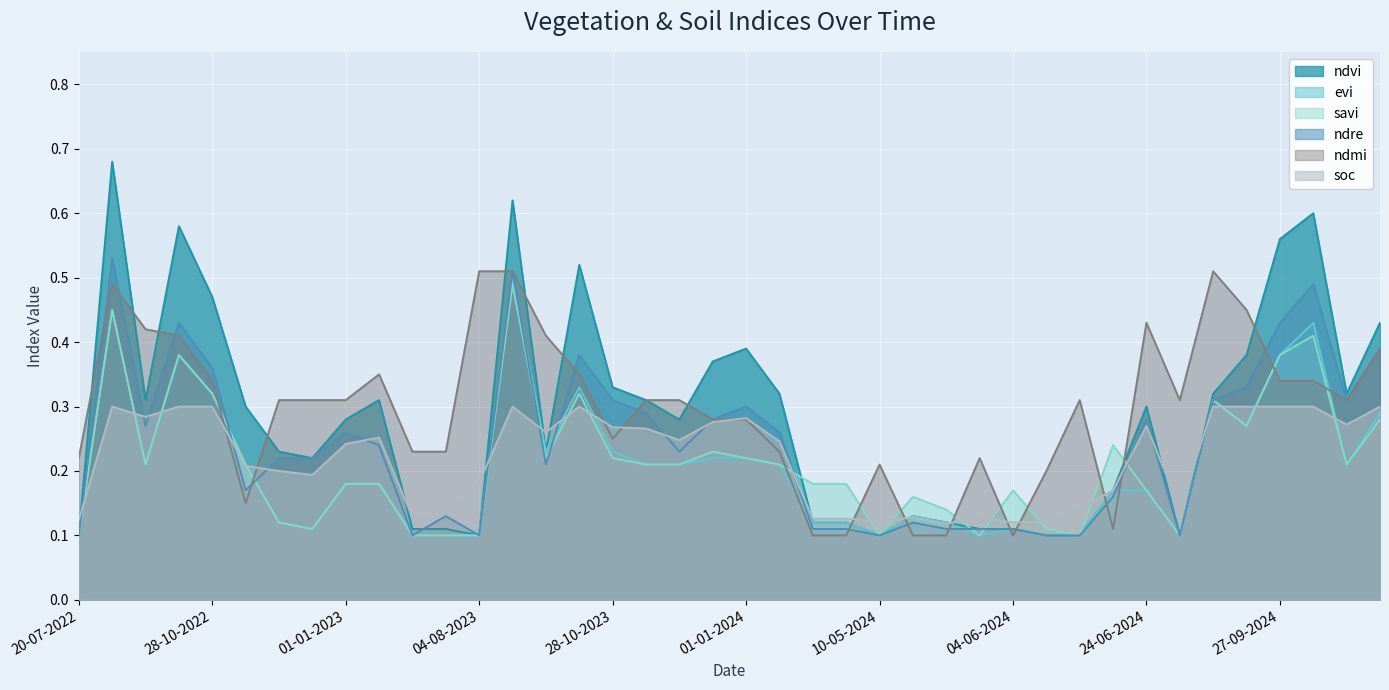

Reading right to left, list all the values displayed in this chart.

ndvi: 11-11-2024=0.4	01-11-2024=0.3	12-10-2024=0.6	27-09-2024=0.6	12-09-2024=0.4	28-08-2024=0.3	29-07-2024=0.1	24-06-2024=0.3	19-06-2024=0.2	14-06-2024=0.1	09-06-2024=0.1	04-06-2024=0.1	30-05-2024=0.1	25-05-2024=0.1	20-05-2024=0.1	10-05-2024=0.1	05-05-2024=0.1	30-04-2024=0.1	11-01-2024=0.3	01-01-2024=0.4	12-12-2023=0.4	27-11-2023=0.3	12-11-2023=0.3	28-10-2023=0.3	13-10-2023=0.5	18-09-2023=0.2	29-08-2023=0.6	04-08-2023=0.1	10-07-2023=0.1	20-06-2023=0.1	11-01-2023=0.3	01-01-2023=0.3	12-12-2022=0.2	27-11-2022=0.2	12-11-2022=0.3	28-10-2022=0.5	08-10-2022=0.6	28-09-2022=0.3	03-09-2022=0.7	20-07-2022=0.1
evi: 11-11-2024=0.3	01-11-2024=0.2	12-10-2024=0.4	27-09-2024=0.4	12-09-2024=0.3	28-08-2024=0.3	29-07-2024=0.1	24-06-2024=0.2	19-06-2024=0.2	14-06-2024=0.1	09-06-2024=0.1	04-06-2024=0.1	30-05-2024=0.1	25-05-2024=0.1	20-05-2024=0.1	10-05-2024=0.1	05-05-2024=0.1	30-04-2024=0.1	11-01-2024=0.2	01-01-2024=0.2	12-12-2023=0.2	27-11-2023=0.2	12-11-2023=0.2	28-10-2023=0.2	13-10-2023=0.3	18-09-2023=0.2	29-08-2023=0.5	04-08-2023=0.1	10-07-2023=0.1	20-06-2023=0.1	11-01-2023=0.2	01-01-2023=0.2	12-12-2022=0.1	27-11-2022=0.1	12-11-2022=0.2	28-10-2022=0.3	08-10-2022=0.4	28-09-2022=0.2	03-09-2022=0.5	20-07-2022=0.1
savi: 11-11-2024=0.3	01-11-2024=0.2	12-10-2024=0.4	27-09-2024=0.4	12-09-2024=0.3	28-08-2024=0.3	29-07-2024=0.1	24-06-2024=0.2	19-06-2024=0.2	14-06-2024=0.1	09-06-2024=0.1	04-06-2024=0.2	30-05-2024=0.1	25-05-2024=0.1	20-05-2024=0.2	10-05-2024=0.1	05-05-2024=0.2	30-04-2024=0.2	11-01-2024=0.2	01-01-2024=0.2	12-12-2023=0.2	27-11-2023=0.2	12-11-2023=0.2	28-10-2023=0.2	13-10-2023=0.3	18-09-2023=0.2	29-08-2023=0.5	04-08-2023=0.1	10-07-2023=0.1	20-06-2023=0.1	11-01-2023=0.2	01-01-2023=0.2	12-12-2022=0.1	27-11-2022=0.1	12-11-2022=0.2	28-10-2022=0.3	08-10-2022=0.4	28-09-2022=0.2	03-09-2022=0.5	20-07-2022=0.1
ndre: 11-11-2024=0.4	01-11-2024=0.3	12-10-2024=0.5	27-09-2024=0.4	12-09-2024=0.3	28-08-2024=0.3	29-07-2024=0.1	24-06-2024=0.3	19-06-2024=0.2	14-06-2024=0.1	09-06-2024=0.1	04-06-2024=0.1	30-05-2024=0.1	25-05-2024=0.1	20-05-2024=0.1	10-05-2024=0.1	05-05-2024=0.1	30-04-2024=0.1	11-01-2024=0.3	01-01-2024=0.3	12-12-2023=0.3	27-11-2023=0.2	12-11-2023=0.3	28-10-2023=0.3	13-10-2023=0.4	18-09-2023=0.2	29-08-2023=0.5	04-08-2023=0.1	10-07-2023=0.1	20-06-2023=0.1	11-01-2023=0.2	01-01-2023=0.3	12-12-2022=0.2	27-11-2022=0.2	12-11-2022=0.2	28-10-2022=0.4	08-10-2022=0.4	28-09-2022=0.3	03-09-2022=0.5	20-07-2022=0.1
ndmi: 11-11-2024=0.4	01-11-2024=0.3	12-10-2024=0.3	27-09-2024=0.3	12-09-2024=0.5	28-08-2024=0.5	29-07-2024=0.3	24-06-2024=0.4	19-06-2024=0.1	14-06-2024=0.3	09-06-2024=0.2	04-06-2024=0.1	30-05-2024=0.2	25-05-2024=0.1	20-05-2024=0.1	10-05-2024=0.2	05-05-2024=0.1	30-04-2024=0.1	11-01-2024=0.2	01-01-2024=0.3	12-12-2023=0.3	27-11-2023=0.3	12-11-2023=0.3	28-10-2023=0.2	13-10-2023=0.3	18-09-2023=0.4	29-08-2023=0.5	04-08-2023=0.5	10-07-2023=0.2	20-06-2023=0.2	11-01-2023=0.3	01-01-2023=0.3	12-12-2022=0.3	27-11-2022=0.3	12-11-2022=0.1	28-10-2022=0.3	08-10-2022=0.4	28-09-2022=0.4	03-09-2022=0.5	20-07-2022=0.2
soc: 11-11-2024=0.3	01-11-2024=0.3	12-10-2024=0.3	27-09-2024=0.3	12-09-2024=0.3	28-08-2024=0.3	29-07-2024=0.1	24-06-2024=0.3	19-06-2024=0.2	14-06-2024=0.1	09-06-2024=0.1	04-06-2024=0.1	30-05-2024=0.1	25-05-2024=0.1	20-05-2024=0.1	10-05-2024=0.1	05-05-2024=0.1	30-04-2024=0.1	11-01-2024=0.2	01-01-2024=0.3	12-12-2023=0.3	27-11-2023=0.2	12-11-2023=0.3	28-10-2023=0.3	13-10-2023=0.3	18-09-2023=0.3	29-08-2023=0.3	04-08-2023=0.2	10-07-2023=0.1	20-06-2023=0.1	11-01-2023=0.3	01-01-2023=0.2	12-12-2022=0.2	27-11-2022=0.2	12-11-2022=0.2	28-10-2022=0.3	08-10-2022=0.3	28-09-2022=0.3	03-09-2022=0.3	20-07-2022=0.1